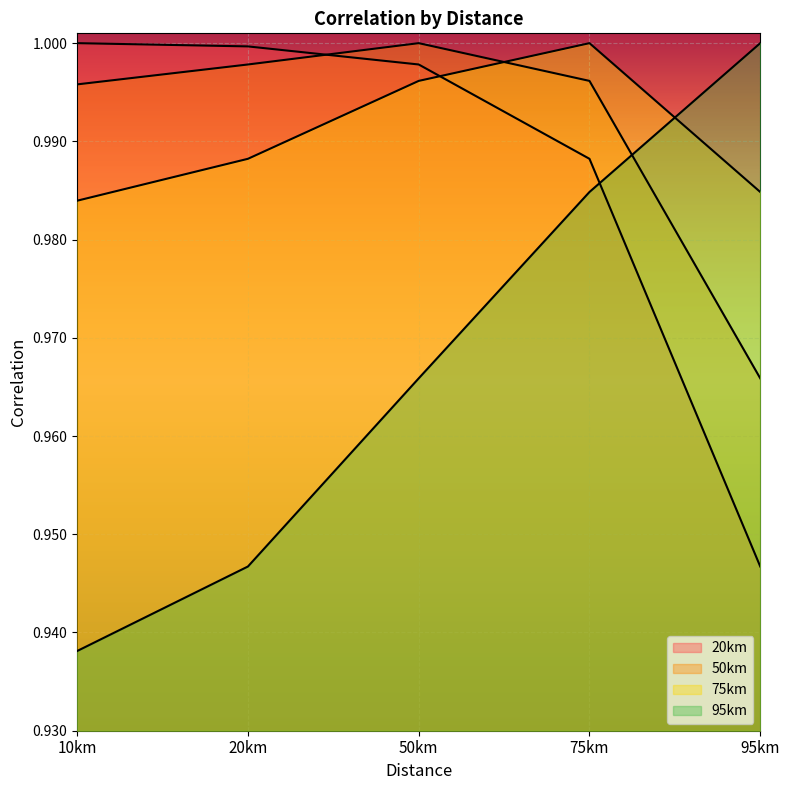

Reading right to left, list all the values displayed in this chart.

20km: 0.9	1.0	1.0	1.0	1.0
50km: 1.0	1.0	1.0	1.0	1.0
75km: 1.0	1.0	1.0	1.0	1.0
95km: 1.0	1.0	1.0	0.9	0.9